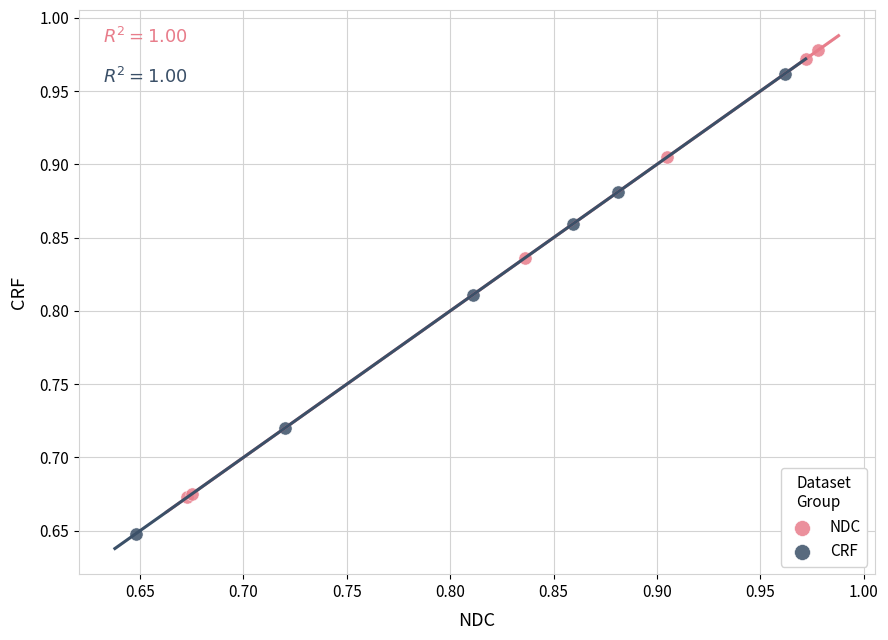

What are all the series names shown in the legend?

NDC, CRF